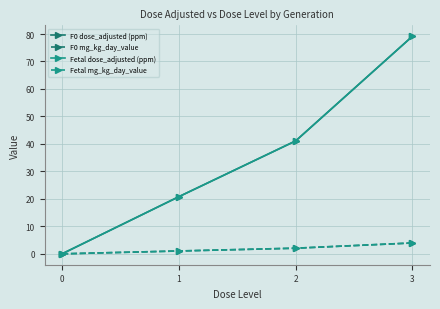

True or false: Fetal dose_adjusted (ppm) and Fetal mg_kg_day_value intersect in this chart.

False